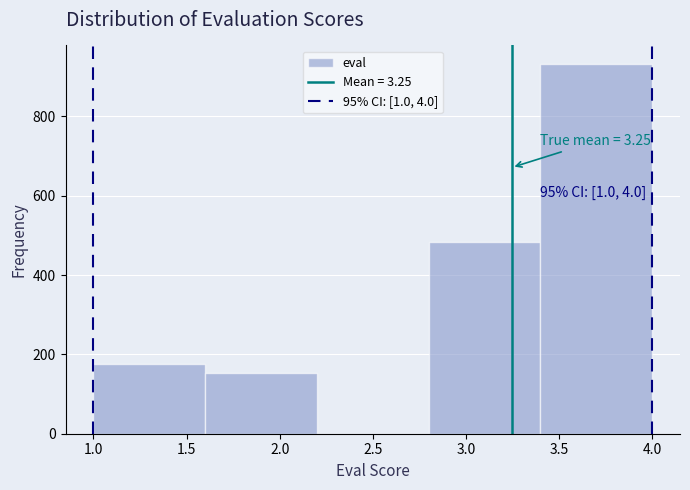

Which range on the x-axis has the tallest bar?

3.4 to 4.0